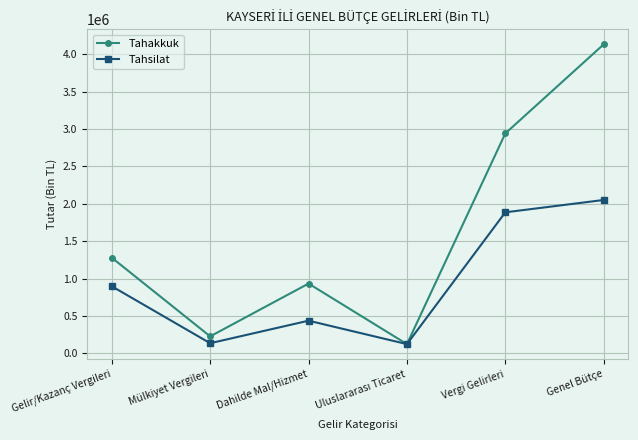

What is the sum of the Tahsilat values at Genel Bütçe and Mülkiyet Vergileri?

2188271